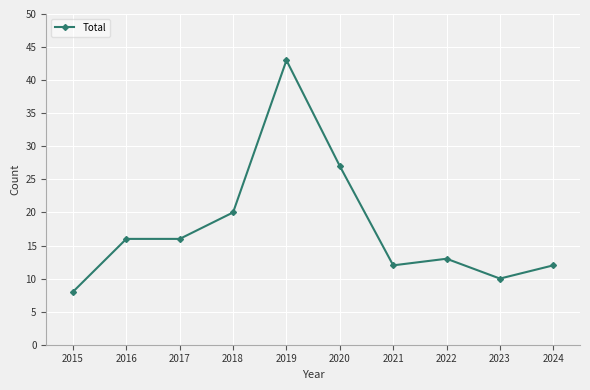

What is the ratio of the value at 2023 to the value at 2022?

0.8